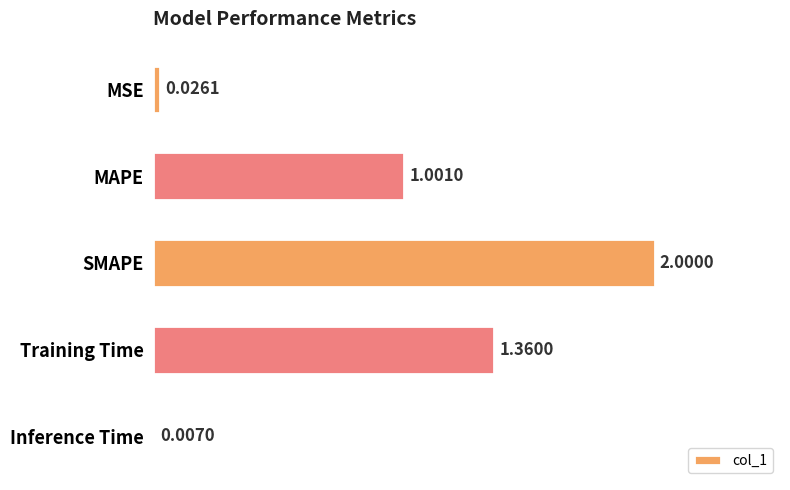

Where is the data nearest to the value 1?

MAPE